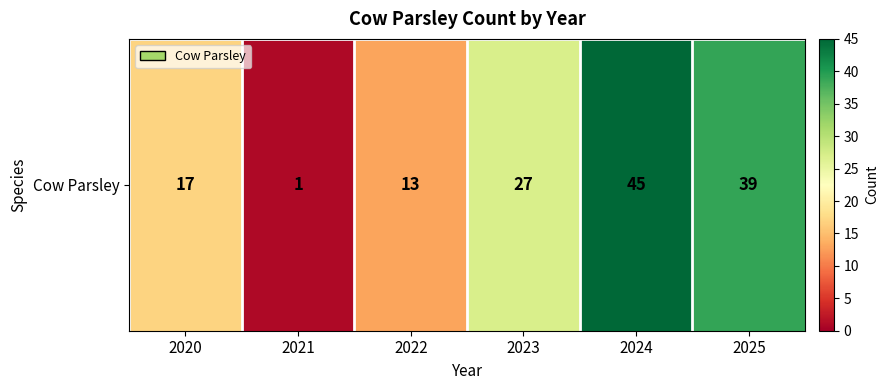

What is the change in value from 2020 to 2025?

+22